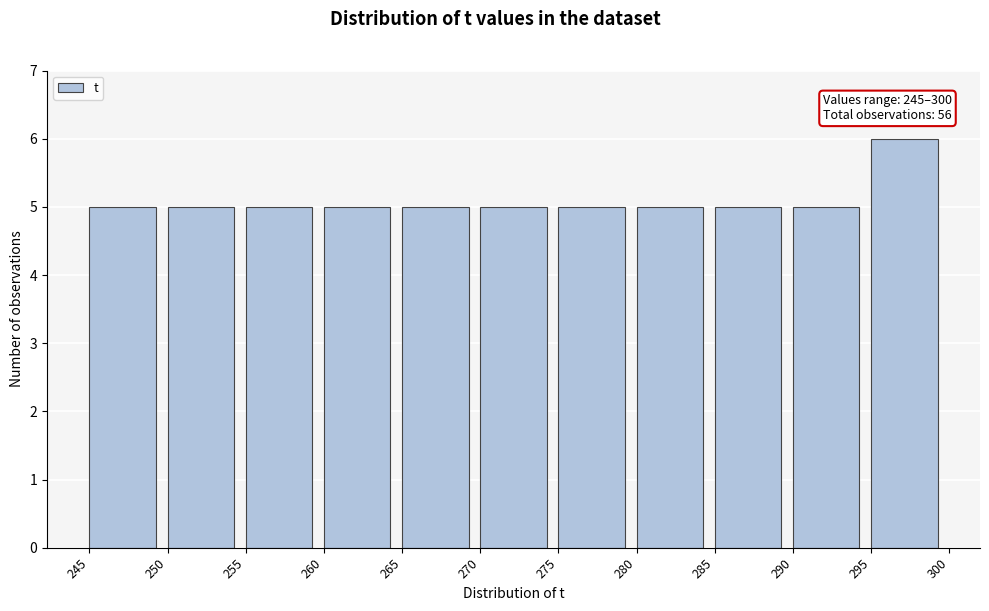

Over which range of the x-axis is the bar tallest?

295 to 300